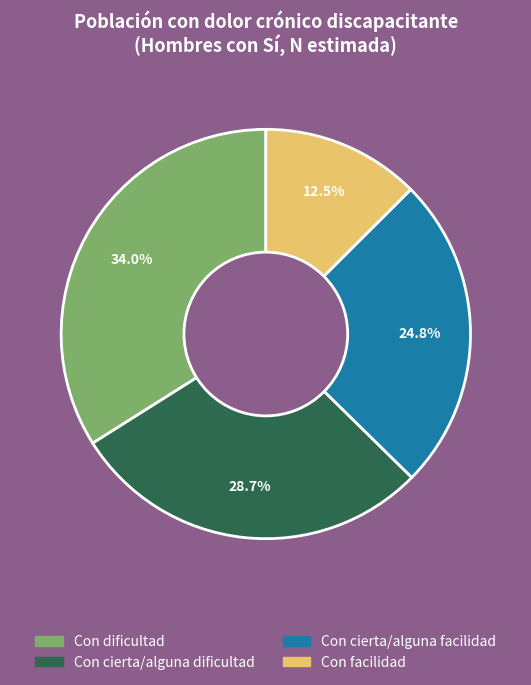

What percentage is the Con cierta/alguna facilidad slice, to the nearest percent?

25%